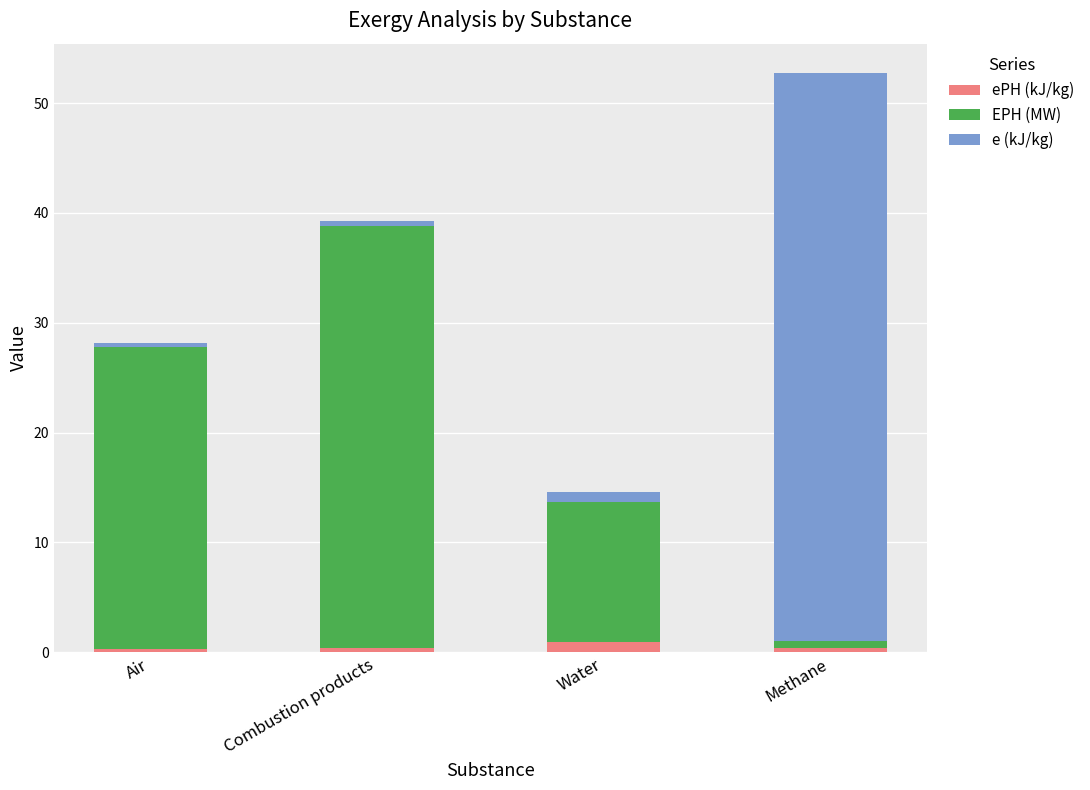

At which category is the sum across all series the highest?

Methane